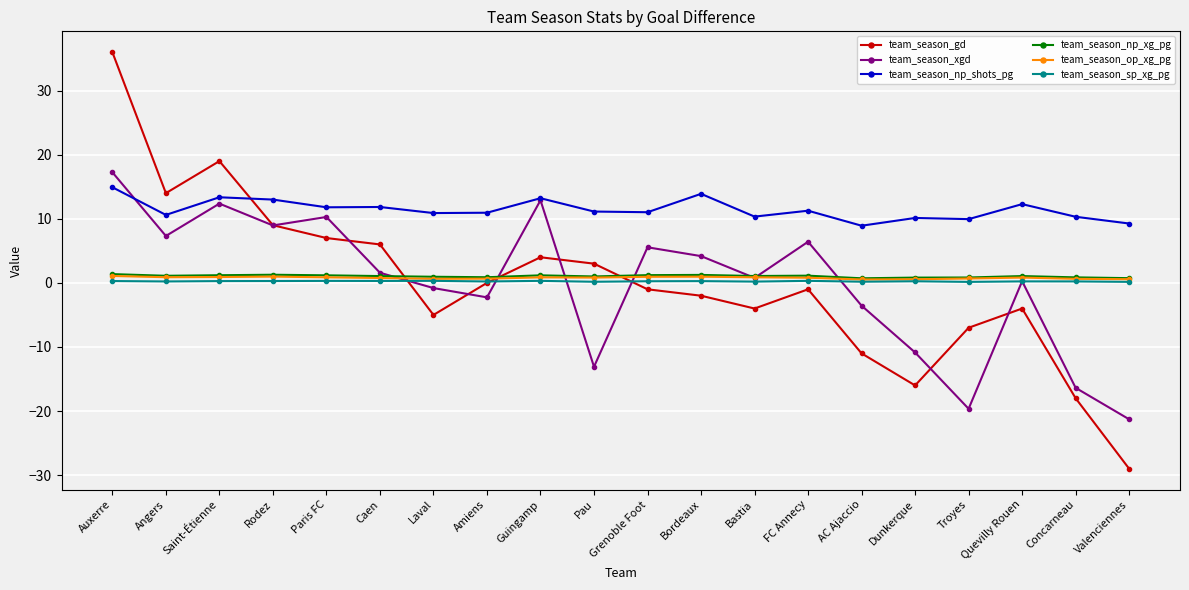

What value does the team_season_op_xg_pg series have at Dunkerque?

0.6